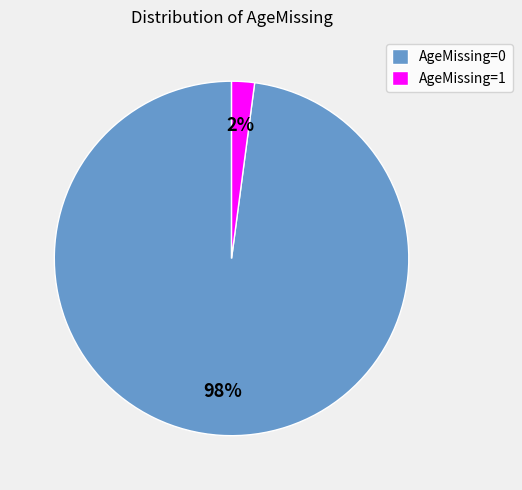

What is the smallest slice in the pie chart?

AgeMissing=1